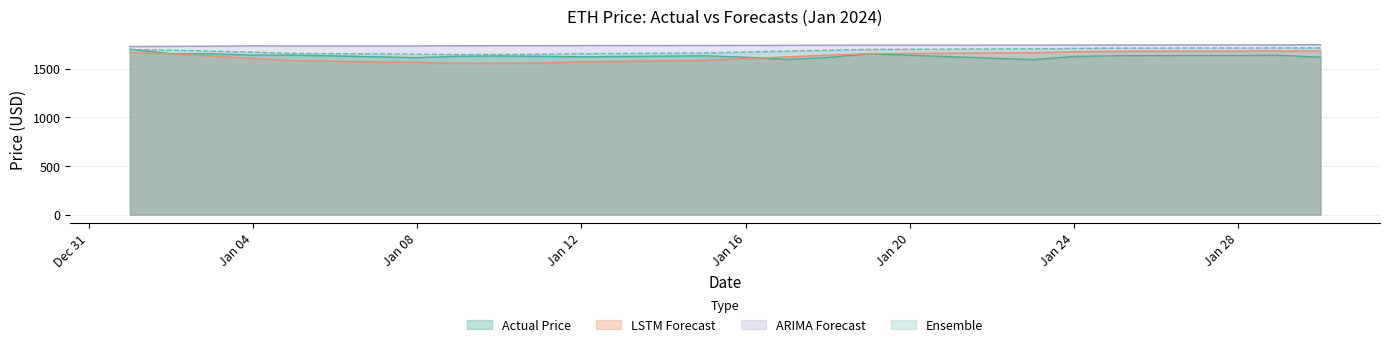

What is the difference between the highest and lowest values at 2024-01-01?

63.0